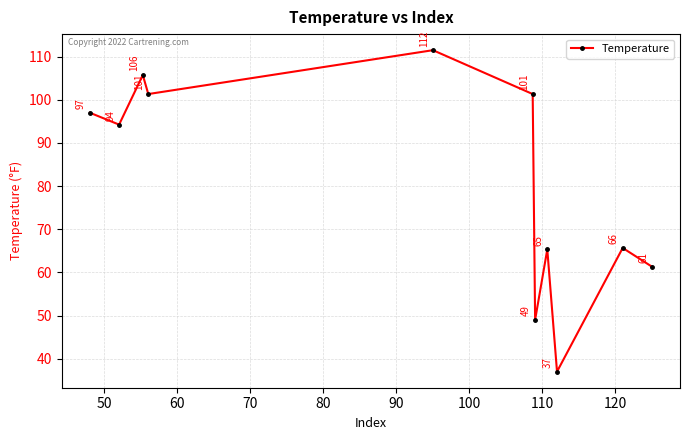

What is the greatest value displayed?

111.5